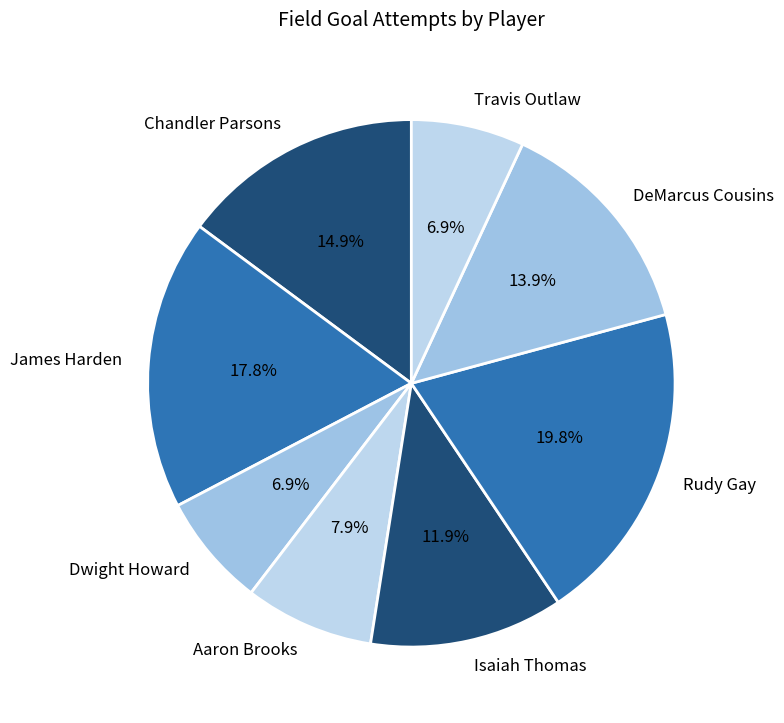

To the nearest percent, what is the difference between the Isaiah Thomas and DeMarcus Cousins slice percentages?

2%